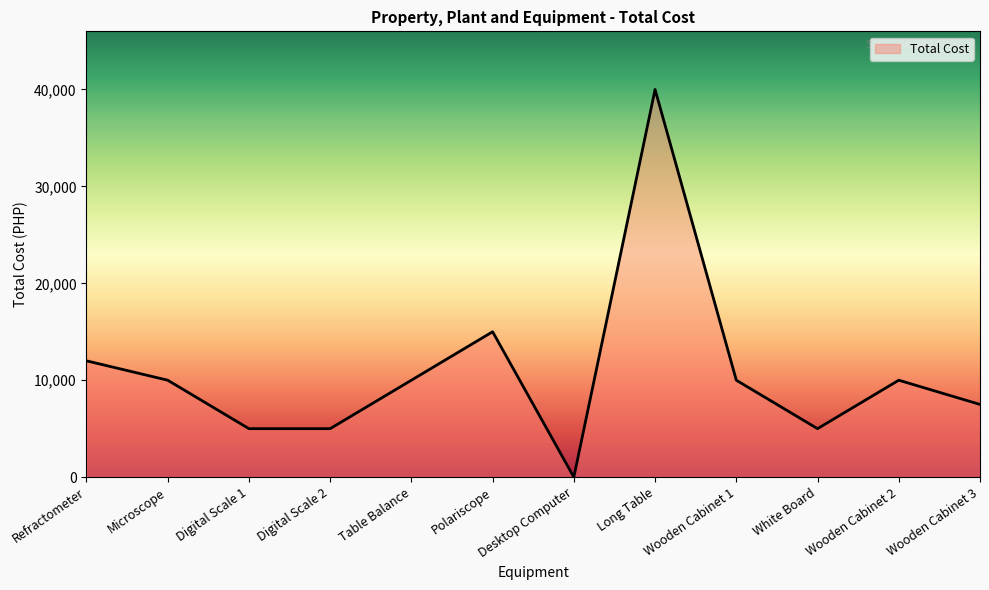

Where is the first local maximum?

Polariscope